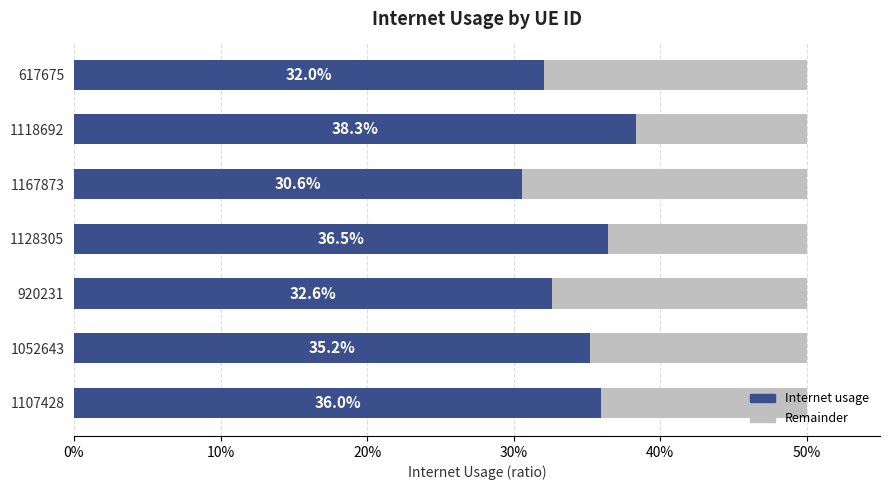

What are all the series names shown in the legend?

Internet usage, Remainder